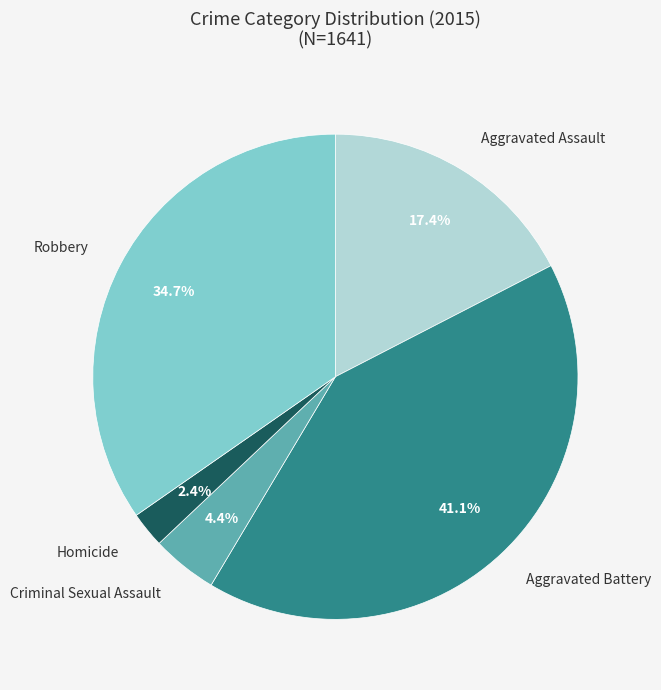

Is there a majority slice in this chart?

No